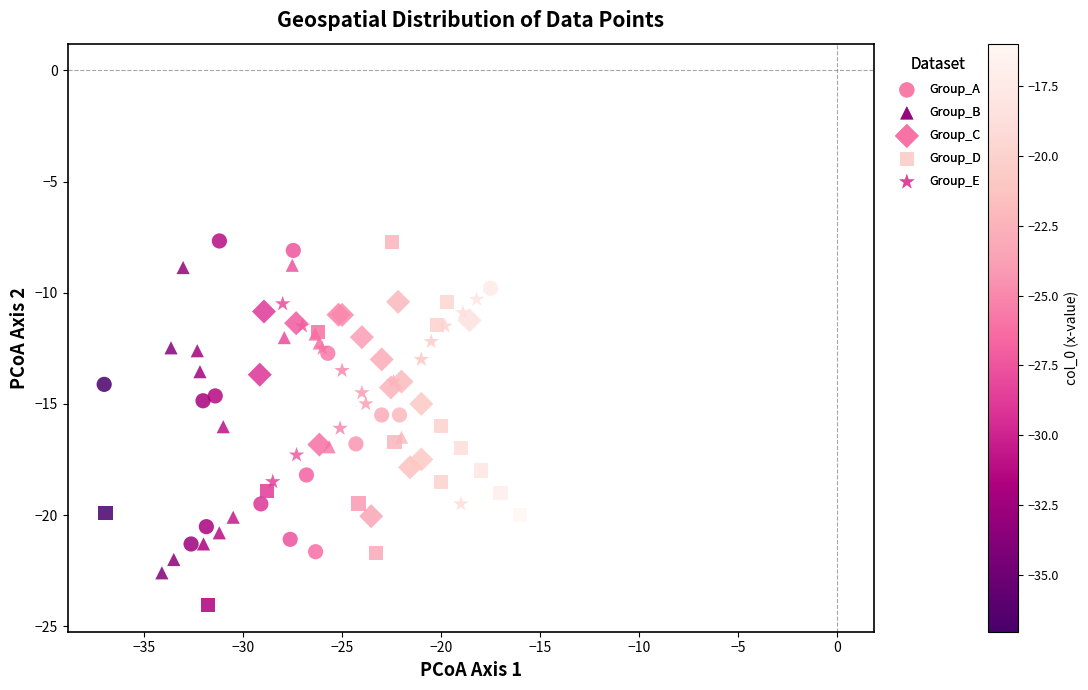

Which series has the widest spread of Y values?

Group_D